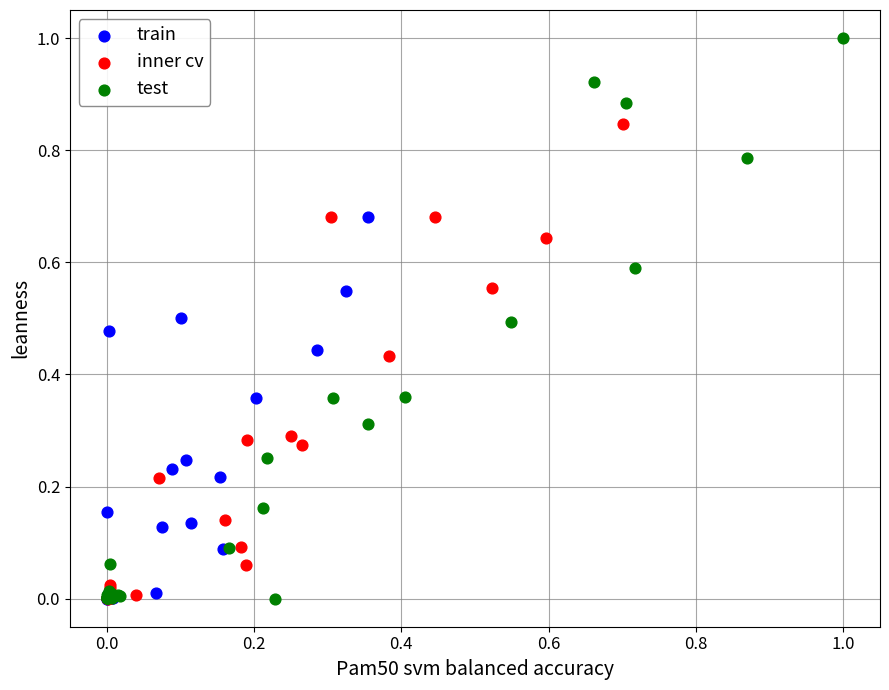

Which series contains the highest Y value?

test